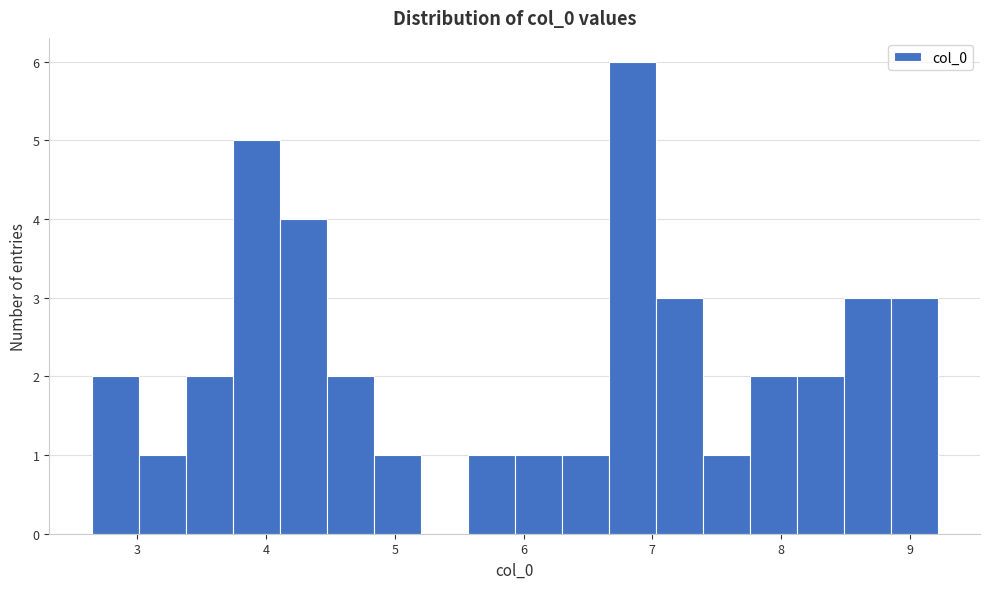

Read against the x-axis, roughly where is the centre of the tallest bar?

6.8